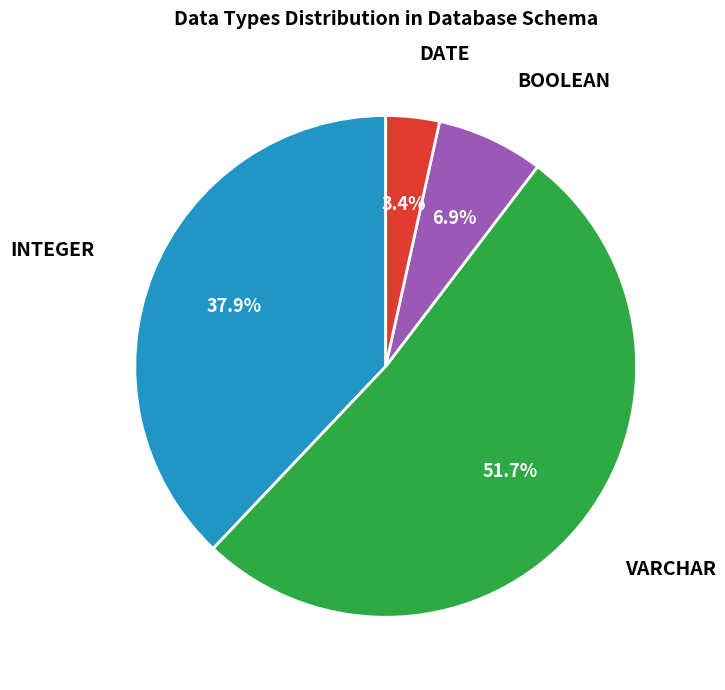

Is there a majority slice in this chart?

Yes